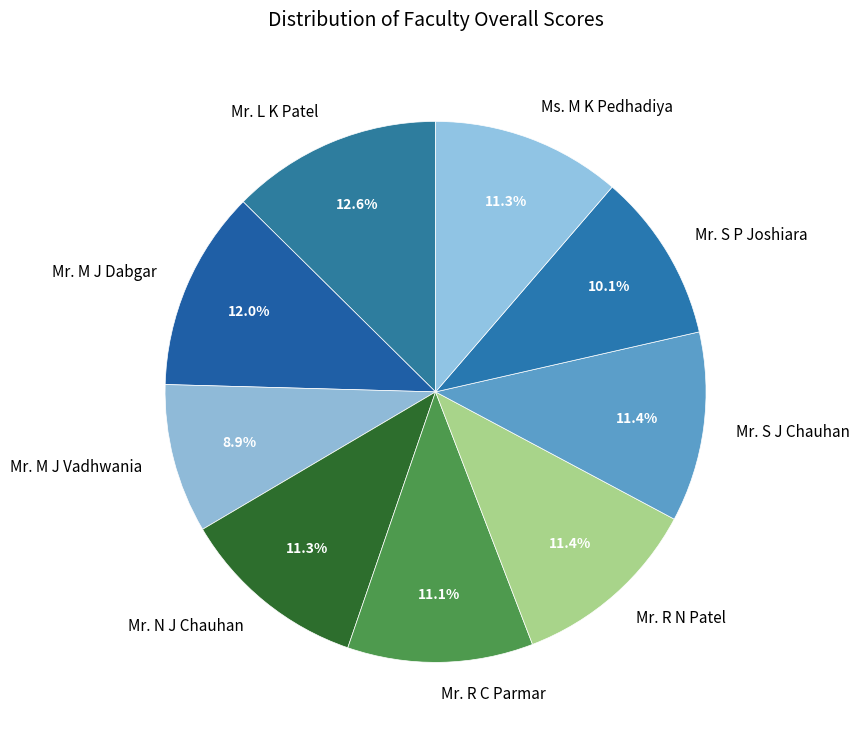

Do Mr. S J Chauhan and Mr. S P Joshiara together represent more than half of the pie?

No